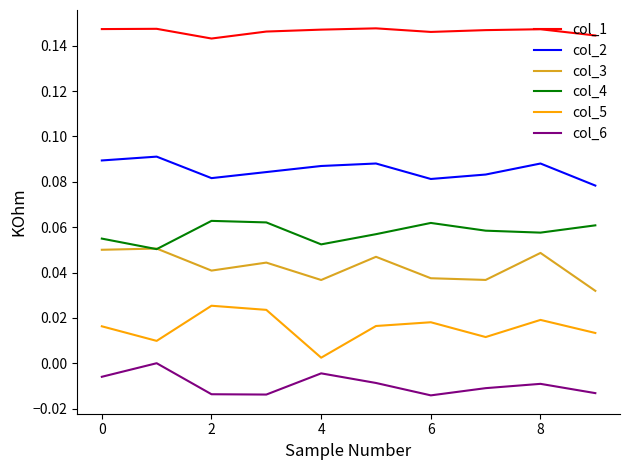

How many col_1 values are between 0 and 1?

10